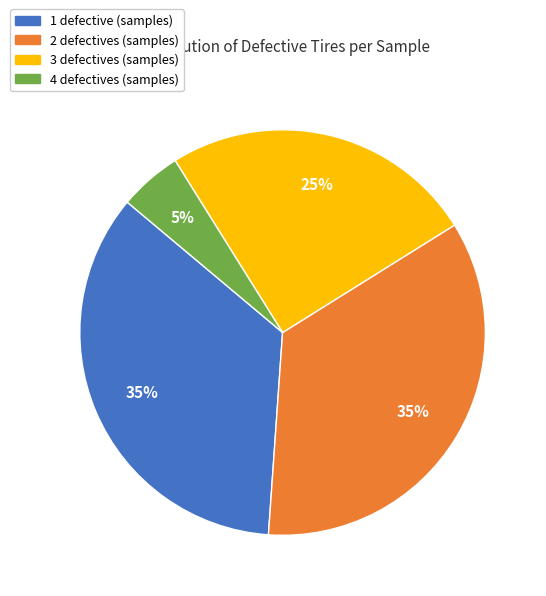

Does any single category account for the majority?

No